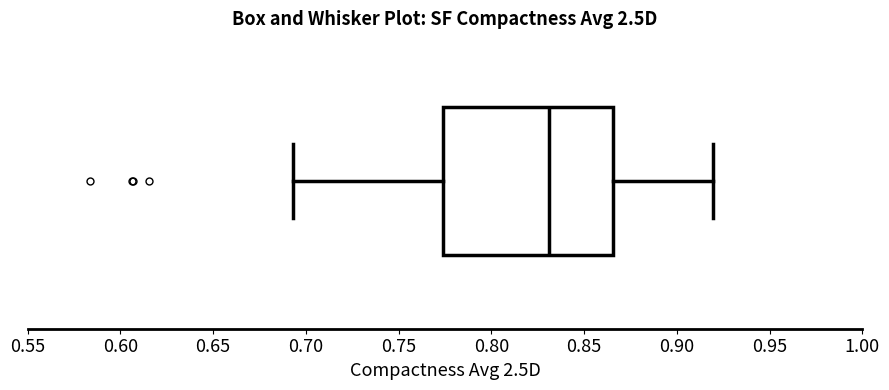

Read this box plot against the x-axis: the position of the median line, the range covered by the box, and the ends of both whiskers. The values are not printed on the chart, so give them approximately, as read against the axis.

median 0.830, box 0.775 to 0.865, whiskers 0.695 to 0.920